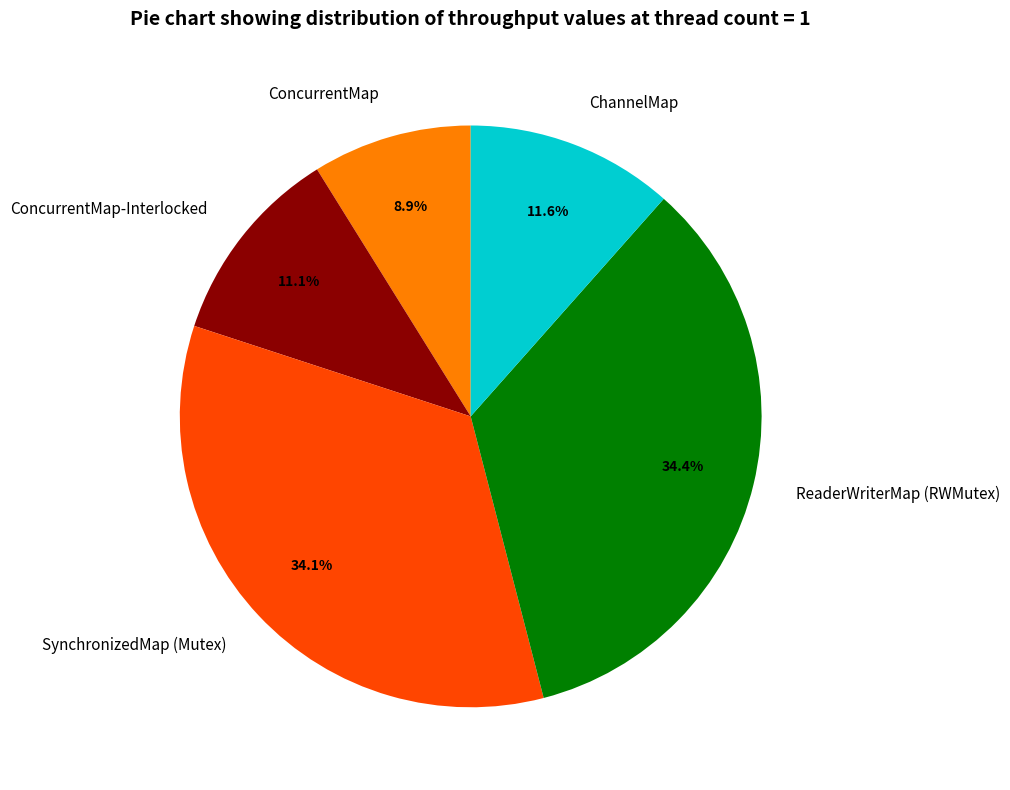

Is there any slice that represents more than half of the pie?

No